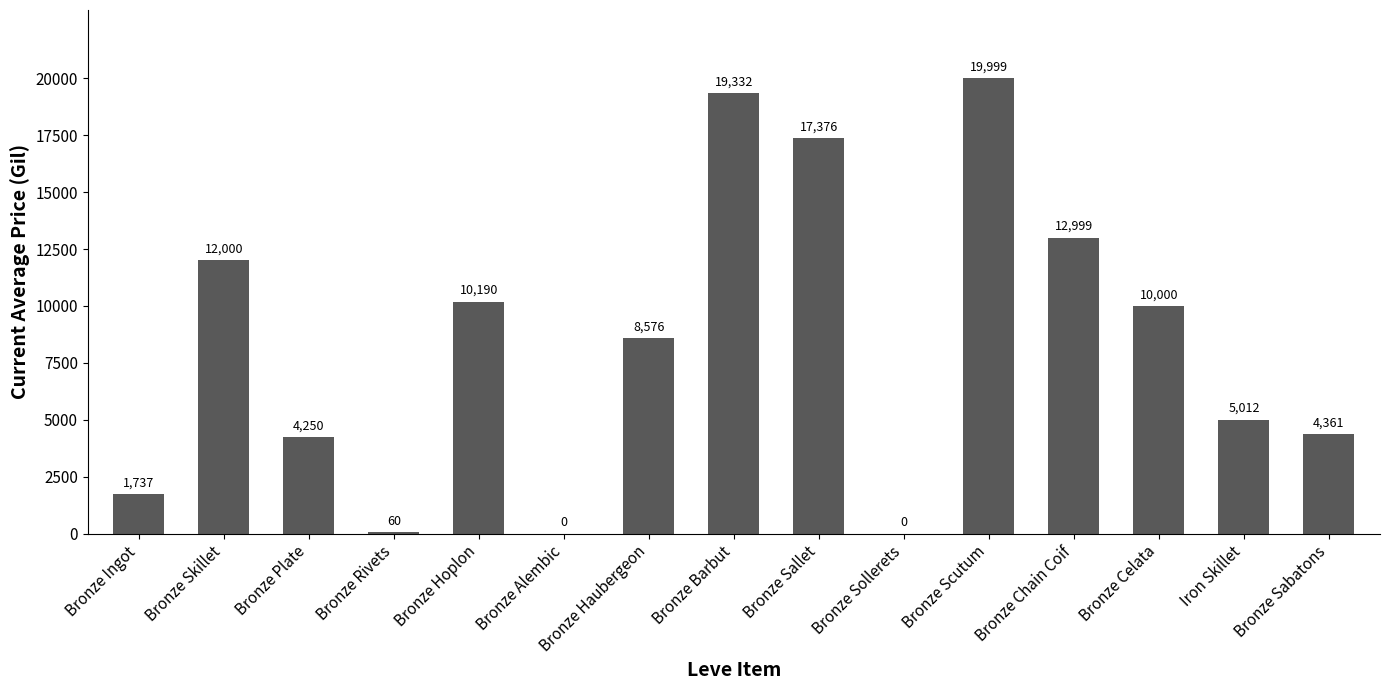

The chart shows a value of 26145.6 at Bronze Barbut. True or false?

False